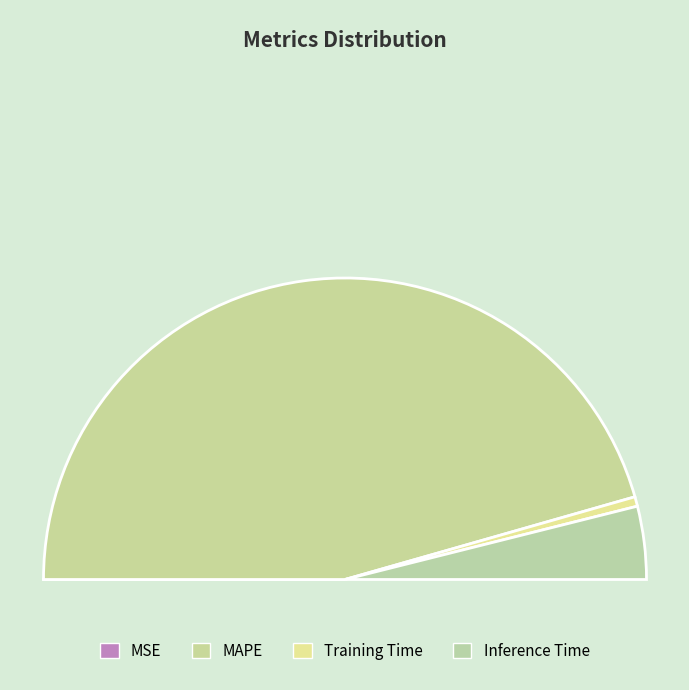

Does MAPE account for over 50% of the chart?

Yes